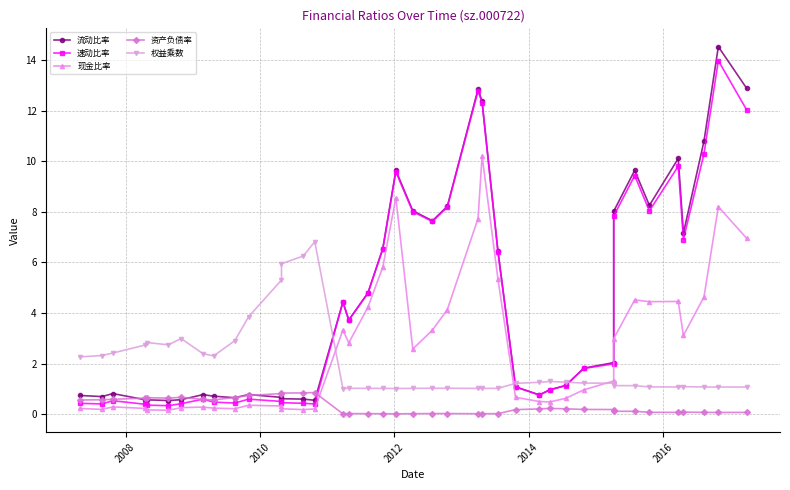

Which series ends up on top after the final intersection of 权益乘数 and 现金比率?

现金比率